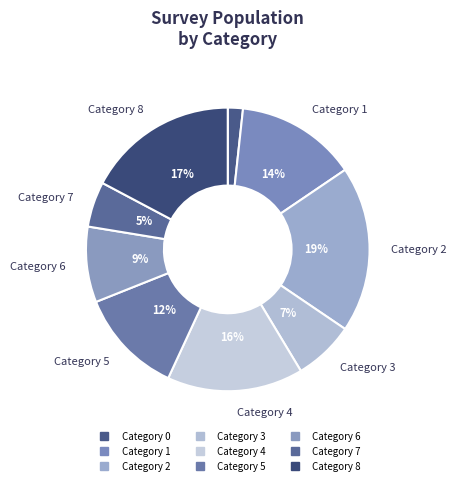

How many slices are in this pie chart?

9